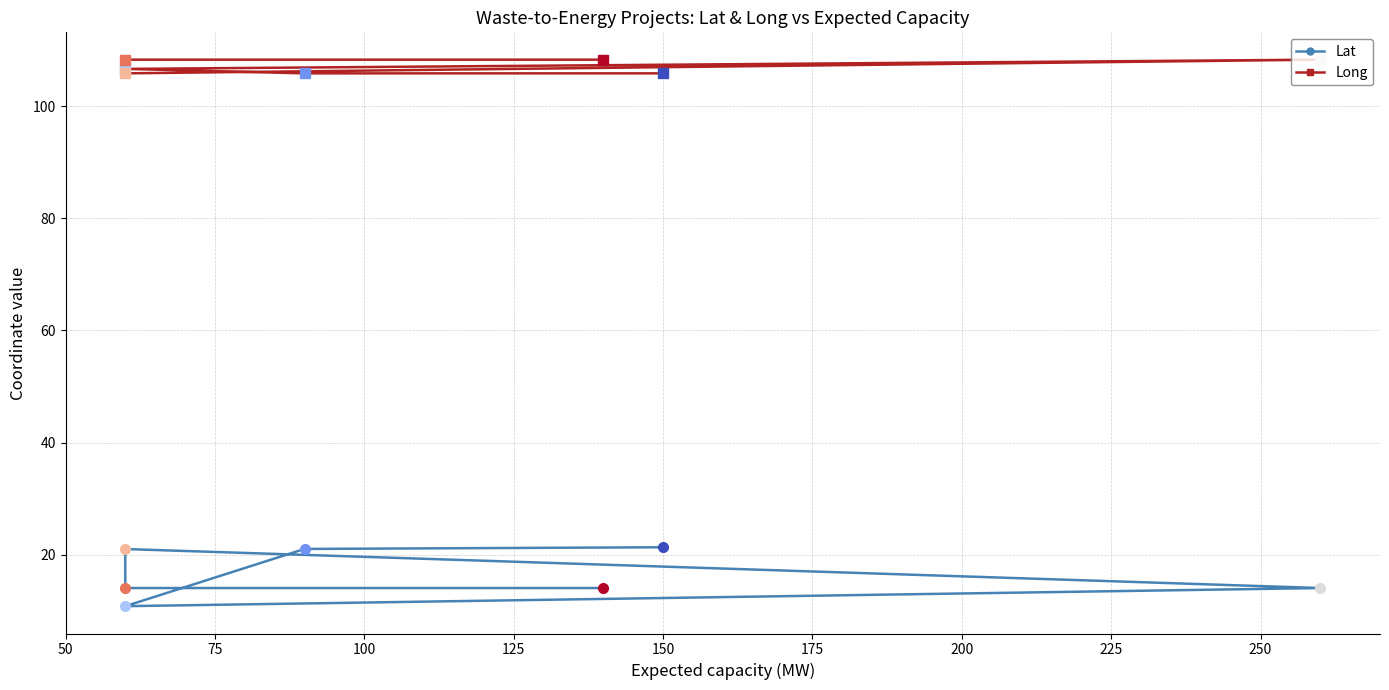

What is the smallest value displayed?

10.8